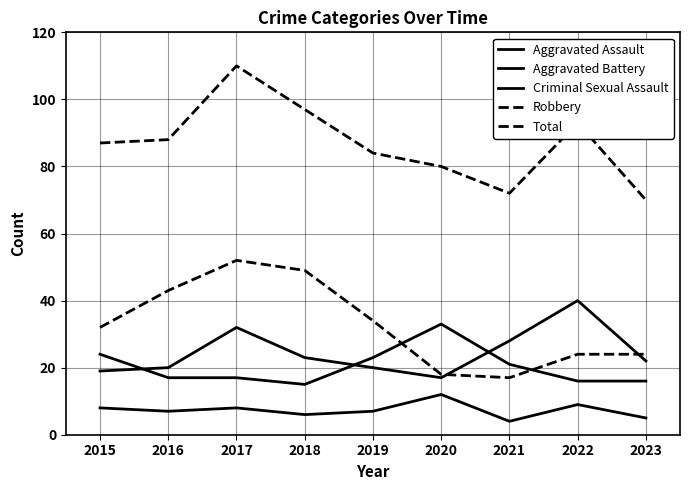

What is the sum of the Aggravated Battery values at 2018 and 2019?

38